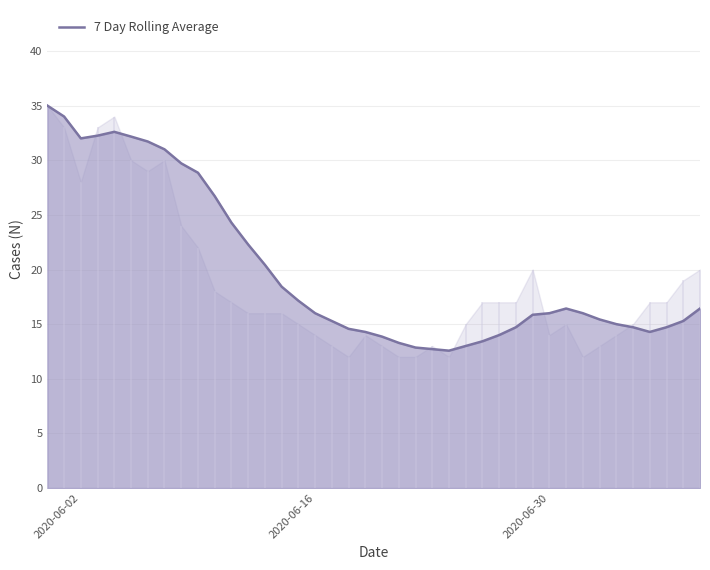

True or false: the data has more than 0 interior local peaks.

True